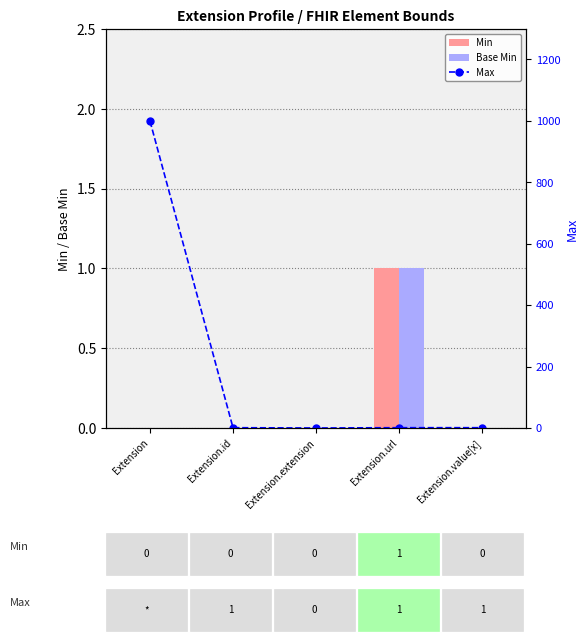

How many values in the Max series are below 1?

1